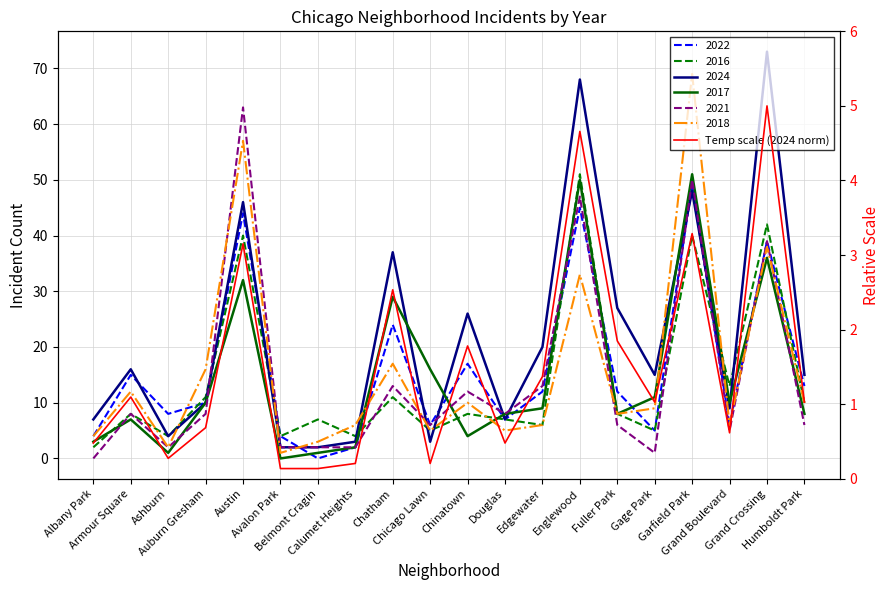

How many data points does each series have?

20